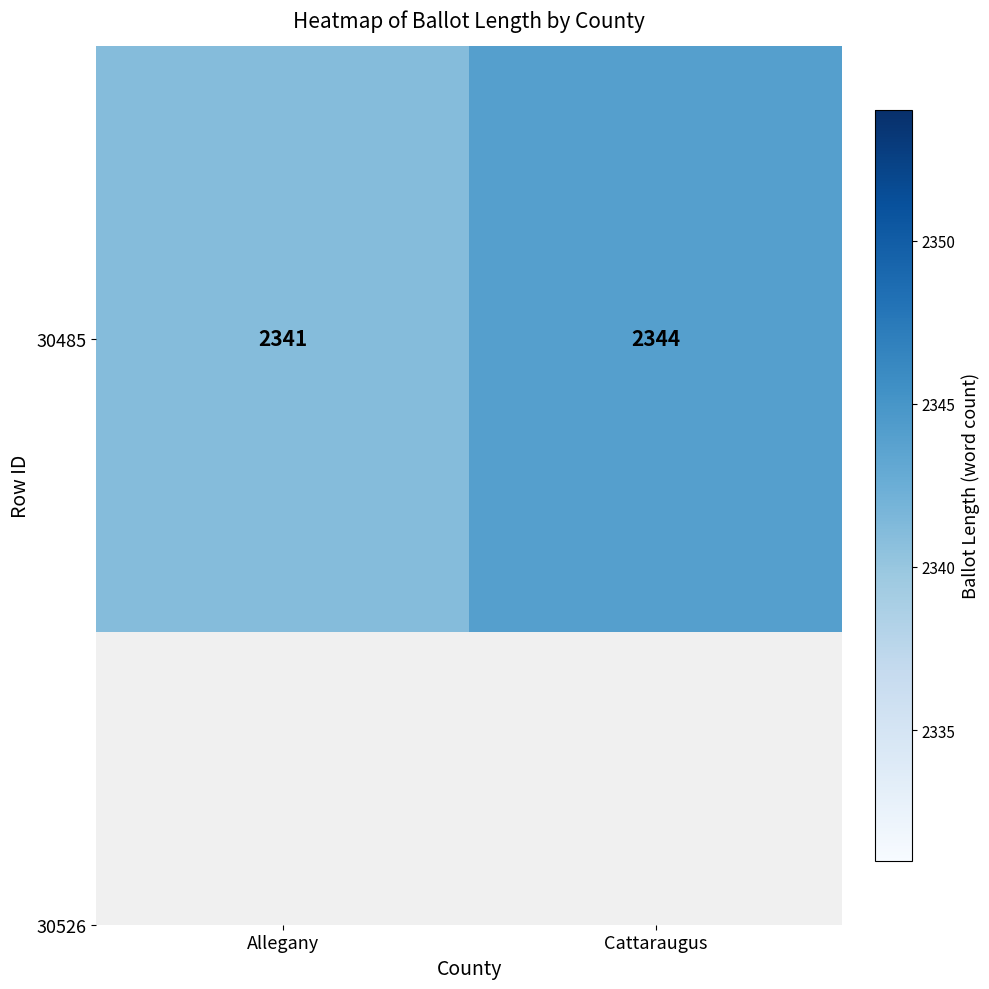

What is the change in value from Allegany to Cattaraugus?

+3